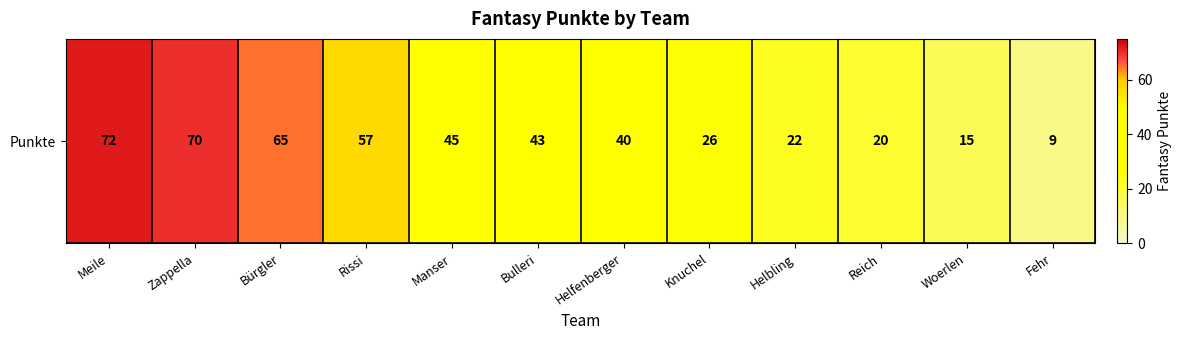

What is the change in value from Helfenberger to Fehr?

-31